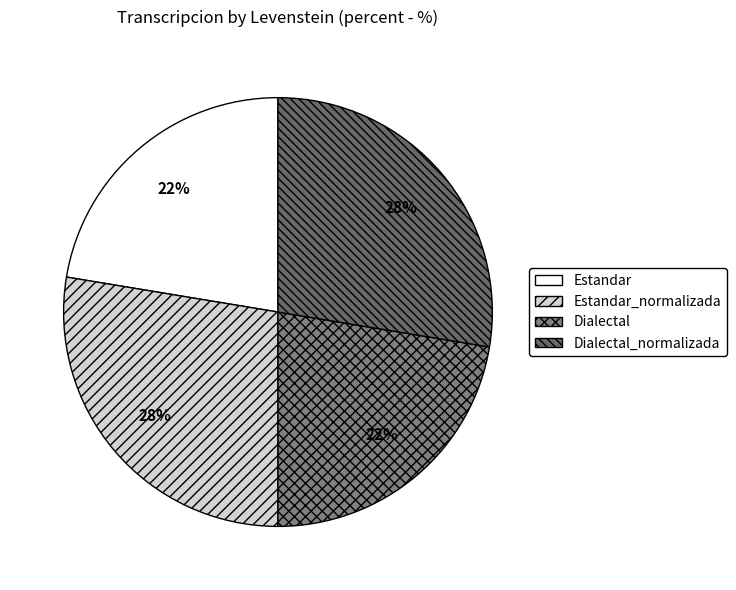

What percentage is the Estandar_normalizada slice, to the nearest percent?

28%